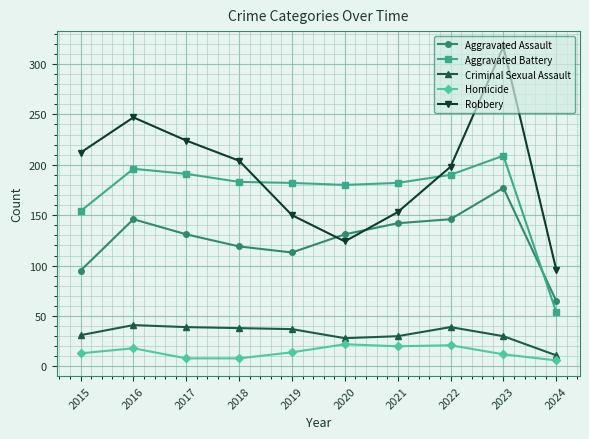

At which label does Aggravated Battery reach its minimum?

2024